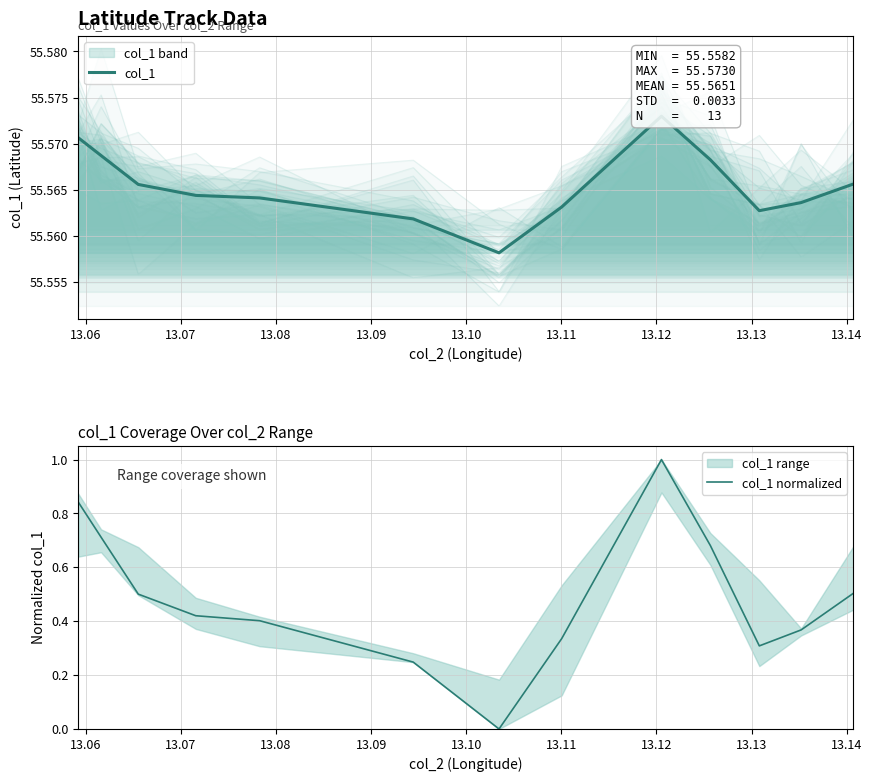

What is the highest value of the col_1 normalized series?

1.0